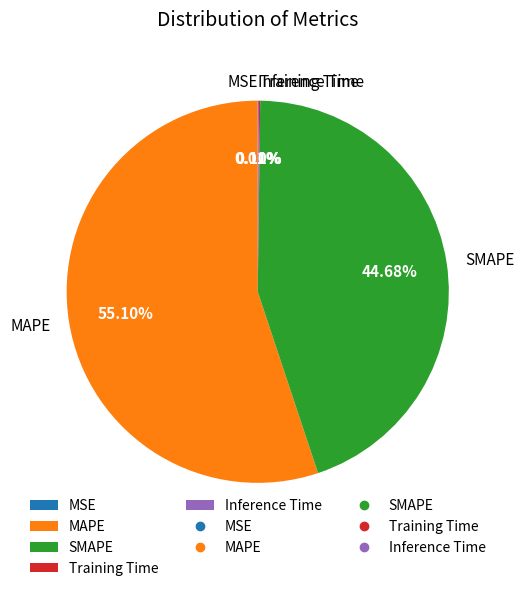

The SMAPE slice represents 33% of the pie. True or false?

False